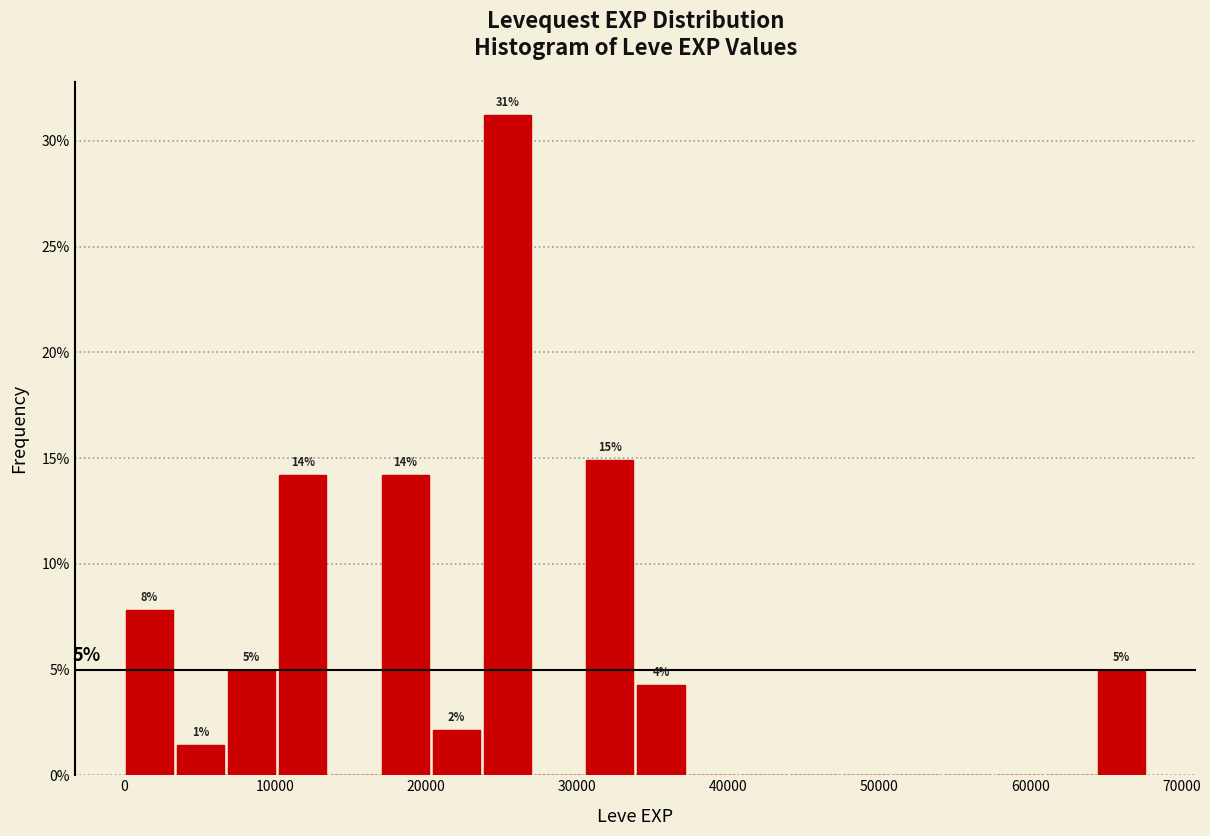

Read against the x-axis, roughly where is the centre of the tallest bar?

25000